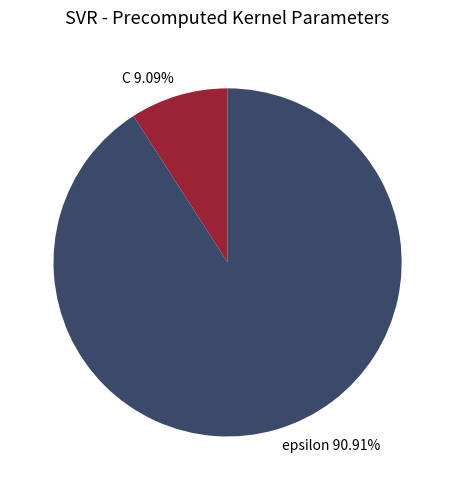

How many segments does this pie chart have?

2